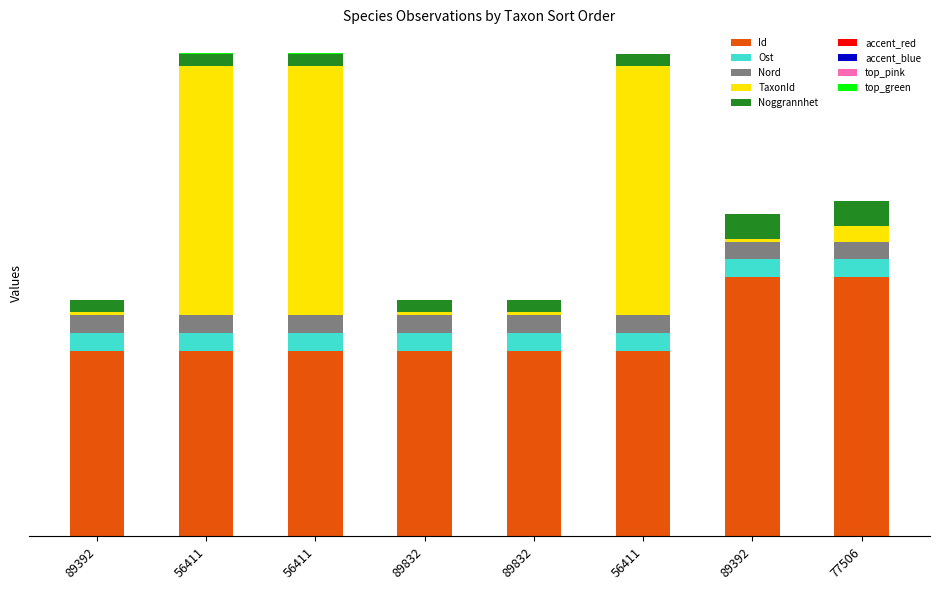

The Nord series shows 12.0 at 56411. True or false?

False